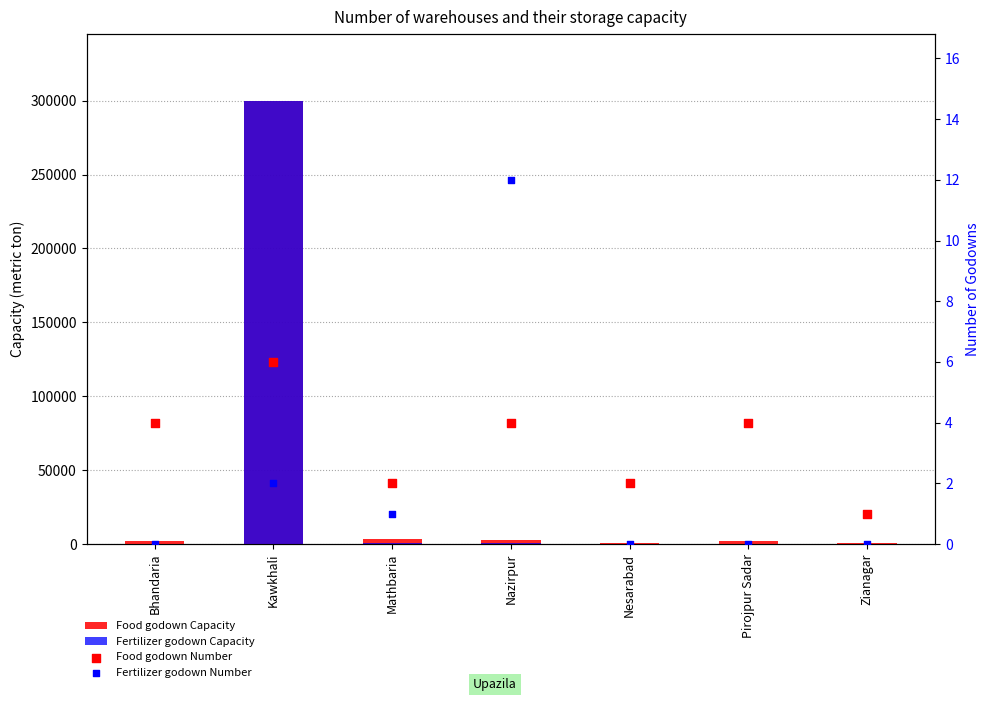

What are all the series names shown in the legend?

Food godown Capacity, Fertilizer godown Capacity, Food godown Number, Fertilizer godown Number